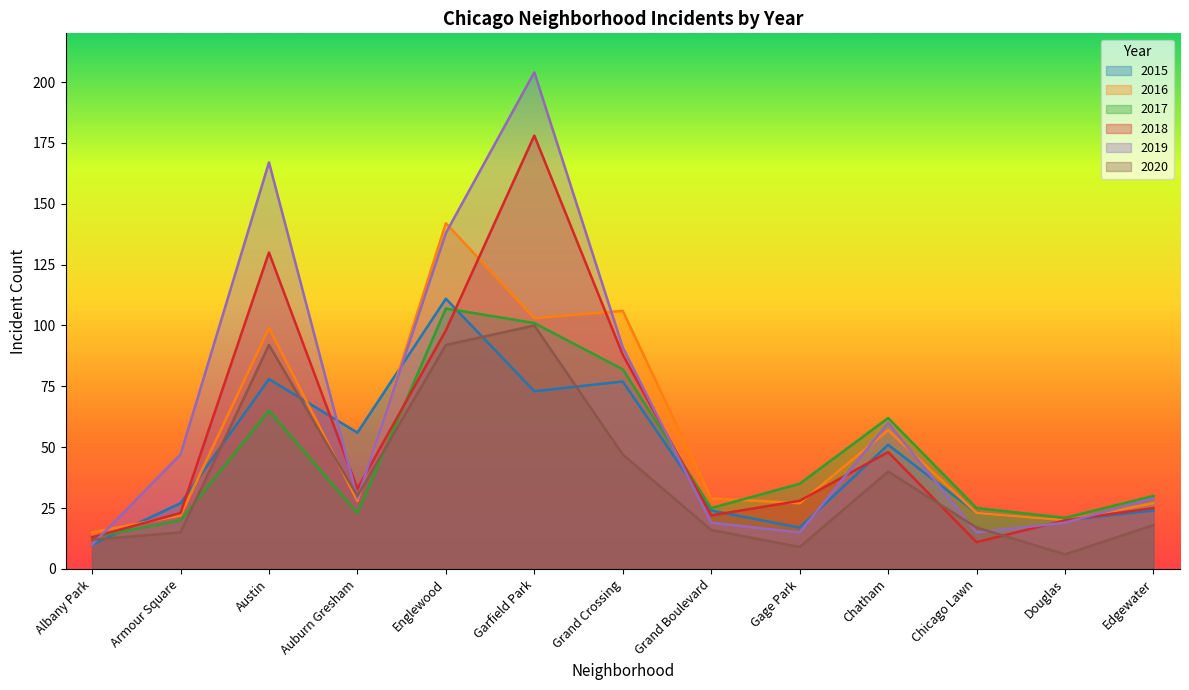

List the labels in order of 2020 value, largest first.

Garfield Park, Austin, Englewood, Grand Crossing, Chatham, Auburn Gresham, Edgewater, Chicago Lawn, Grand Boulevard, Armour Square, Albany Park, Gage Park, Douglas